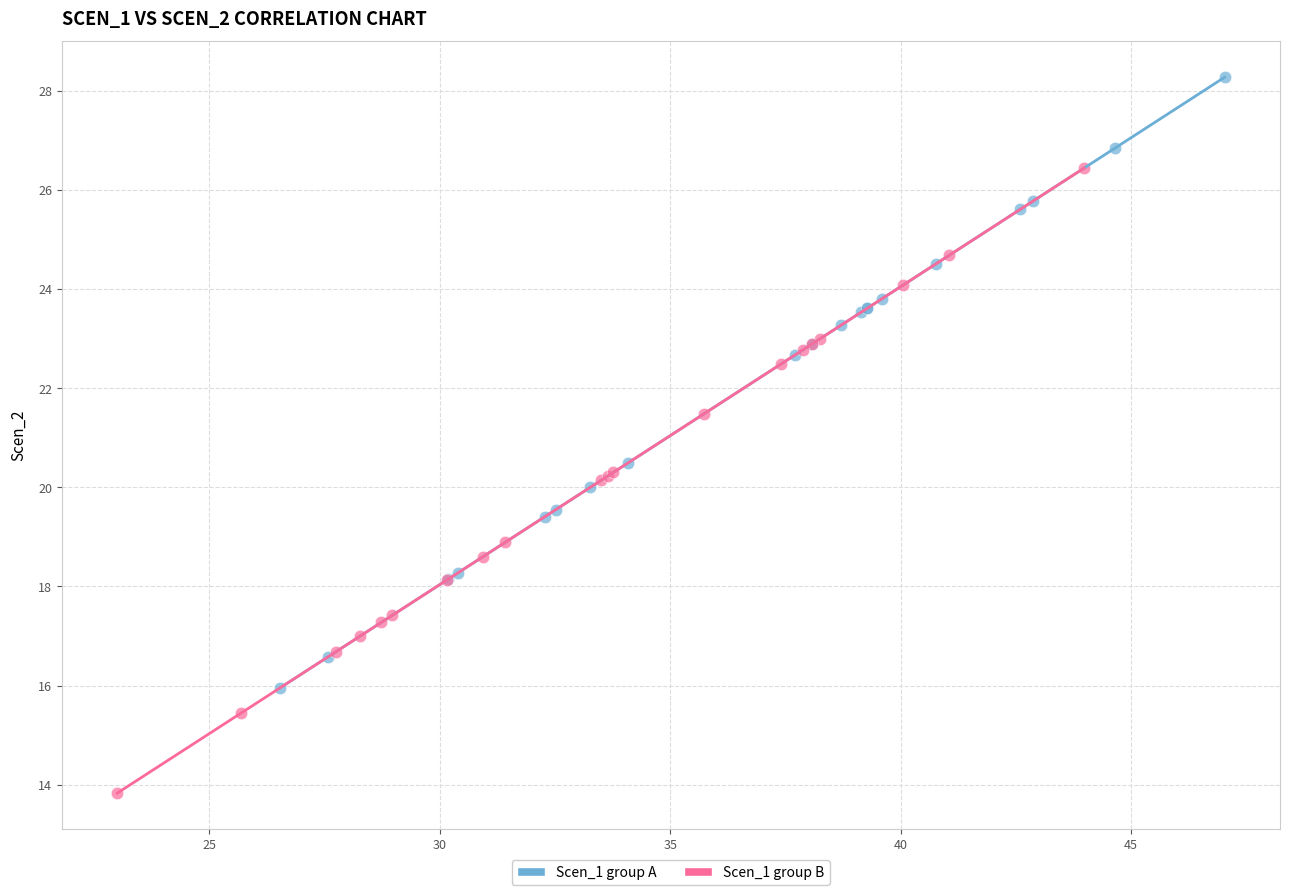

Which series reaches the minimum Y coordinate?

Scen_1 group B